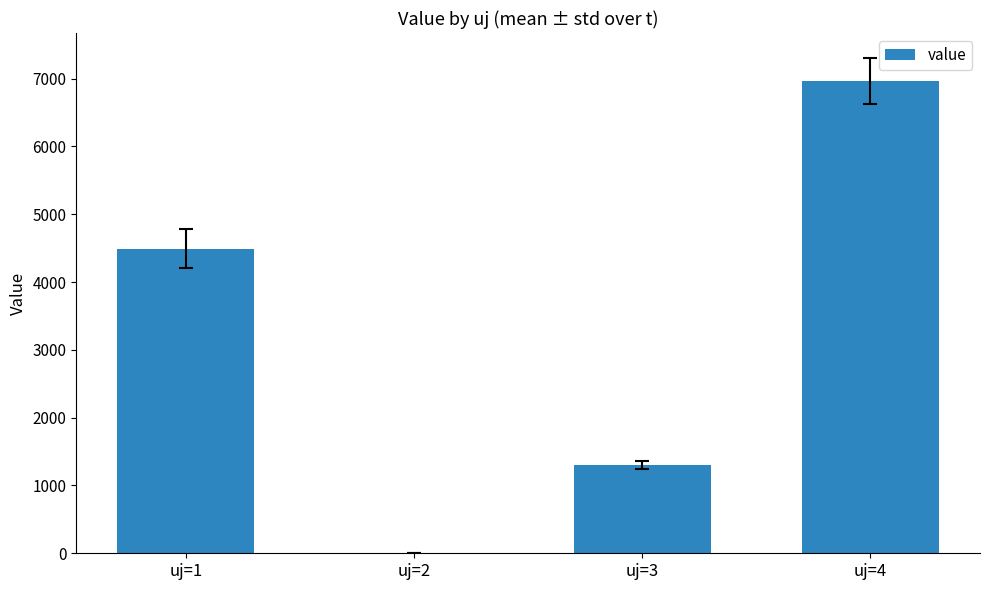

Reading right to left, list all the values displayed in this chart.

uj=4=6964.5	uj=3=1299.6	uj=2=0.0	uj=1=4491.7